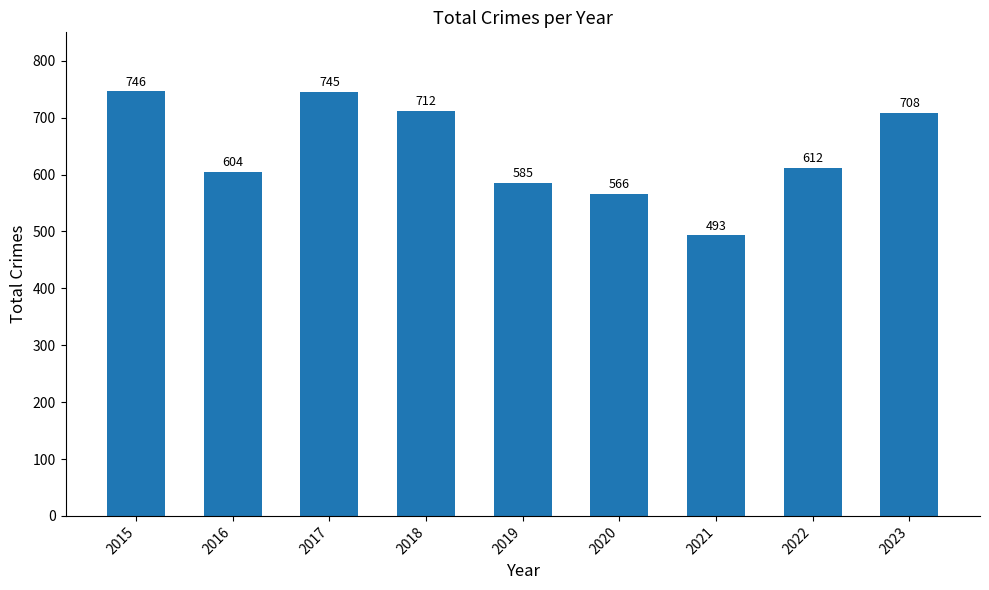

Where is the data nearest to the value 619?

2022